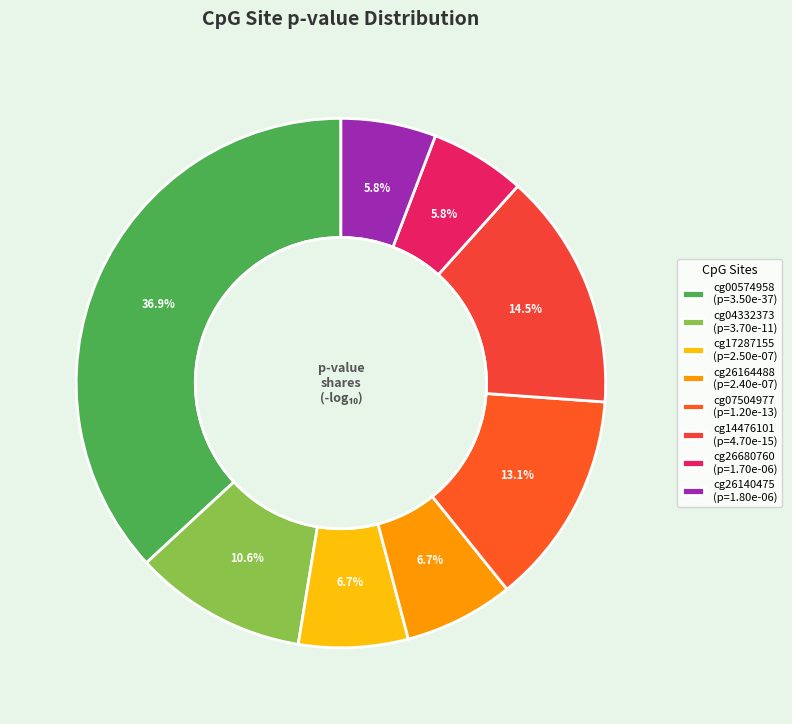

How many segments does this pie chart have?

8